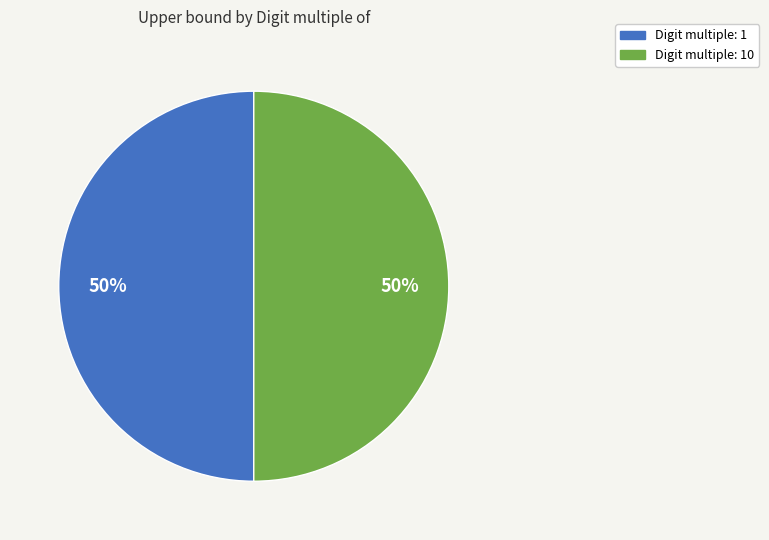

To the nearest percent, what is the average slice percentage?

50%